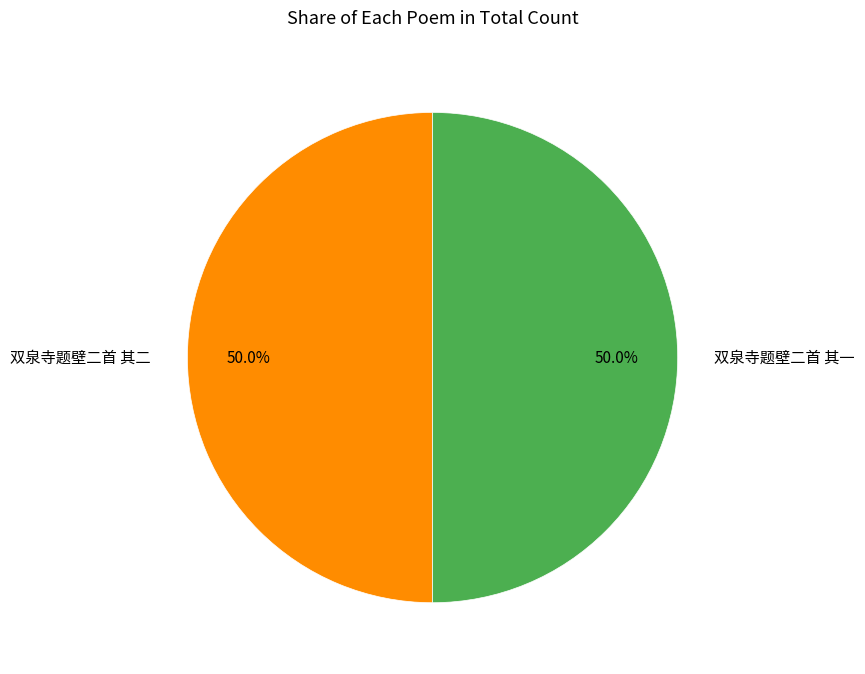

True or false: 双泉寺题壁二首 其二 accounts for 50% of the total.

True